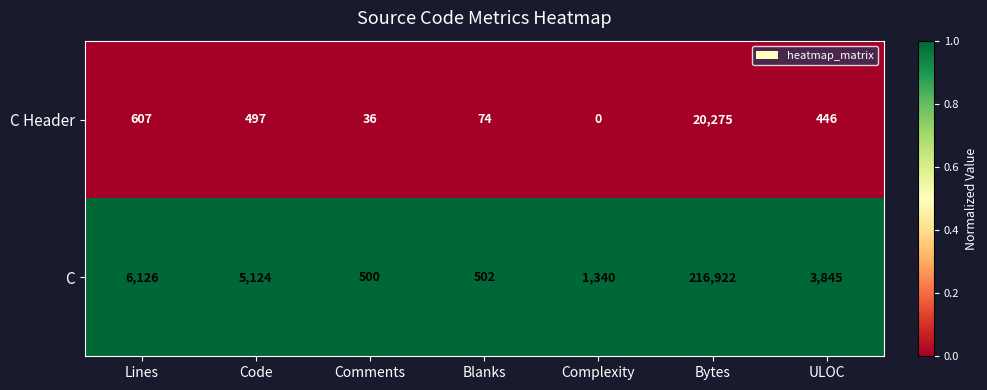

List the series in order of their overall mean, highest first.

C, C Header